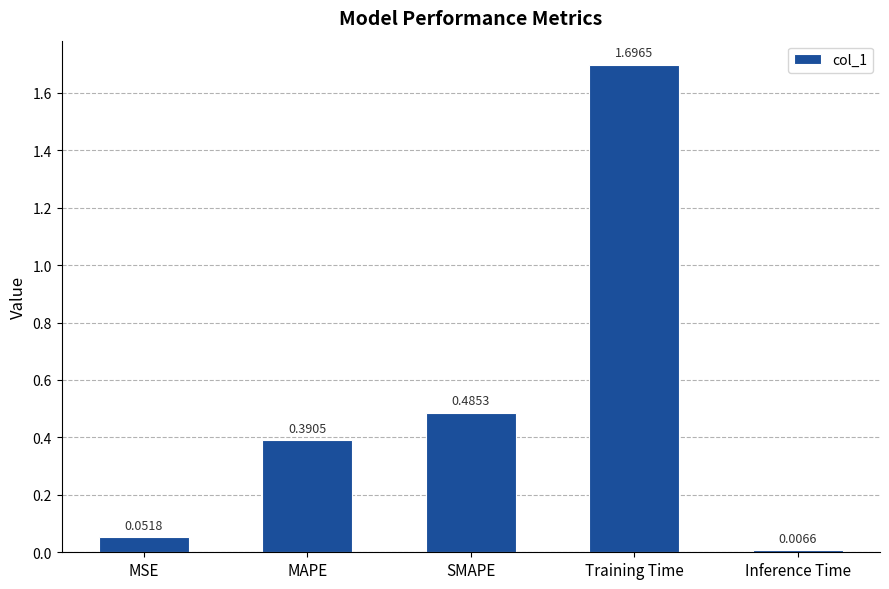

Does the chart contain stacked bars?

No